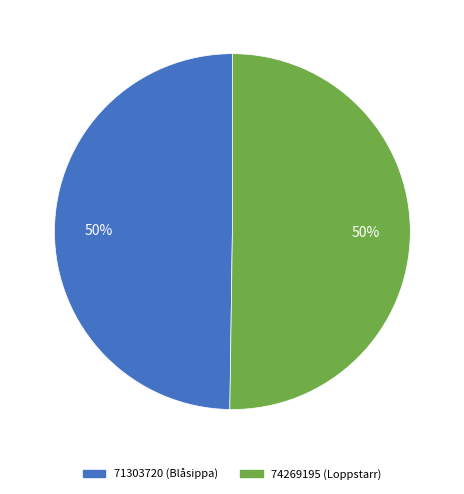

What percentage is the 74269195 slice, to the nearest percent?

50%